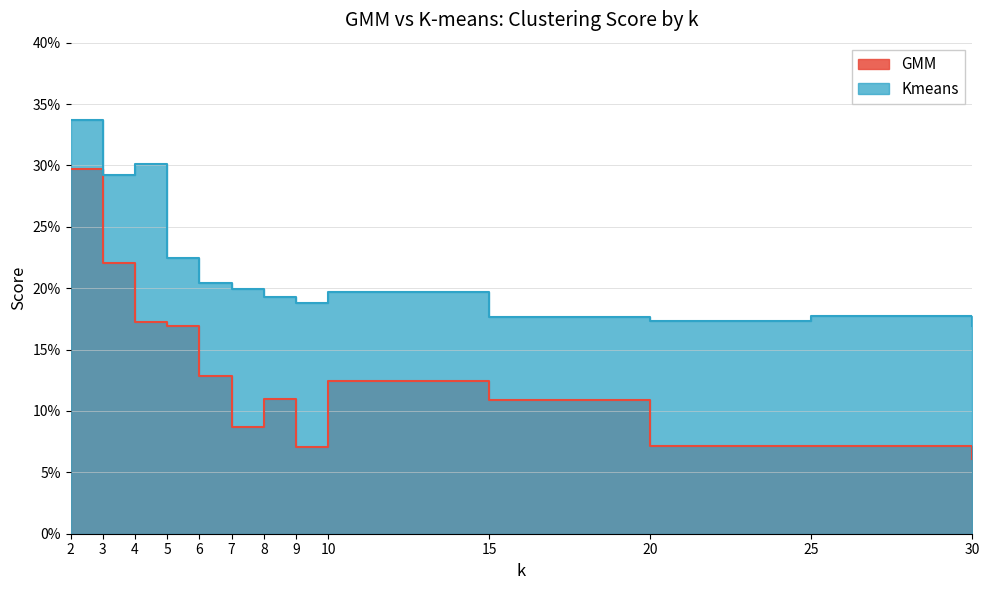

What is the sum of the Kmeans values at 6 and 20?

0.4